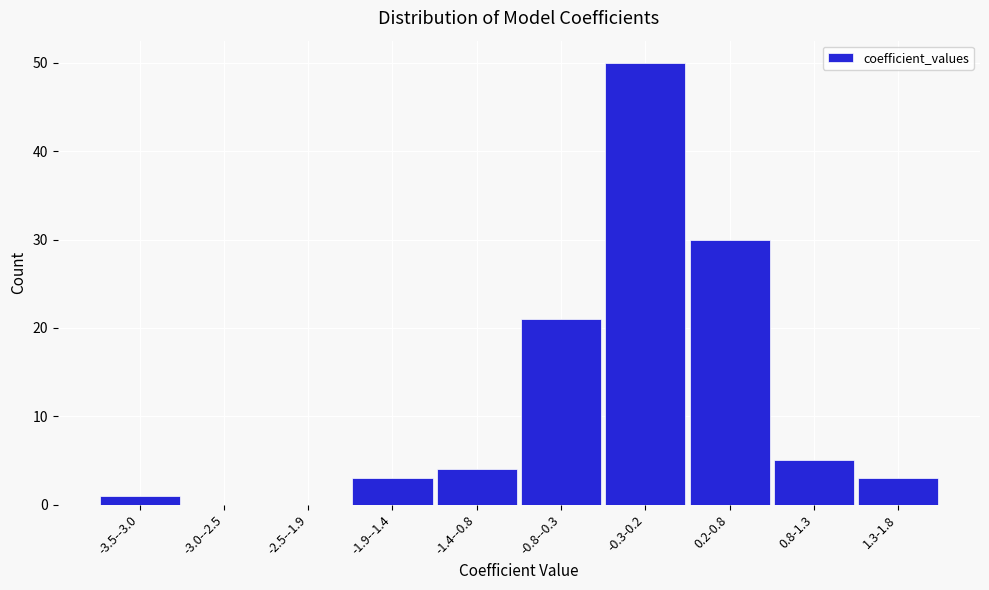

Reading right to left, list all the values displayed in this chart.

1.3-1.8=3	0.8-1.3=5	0.2-0.8=30	-0.3-0.2=50	-0.8--0.3=21	-1.4--0.8=4	-1.9--1.4=3	-2.5--1.9=0	-3.0--2.5=0	-3.5--3.0=1